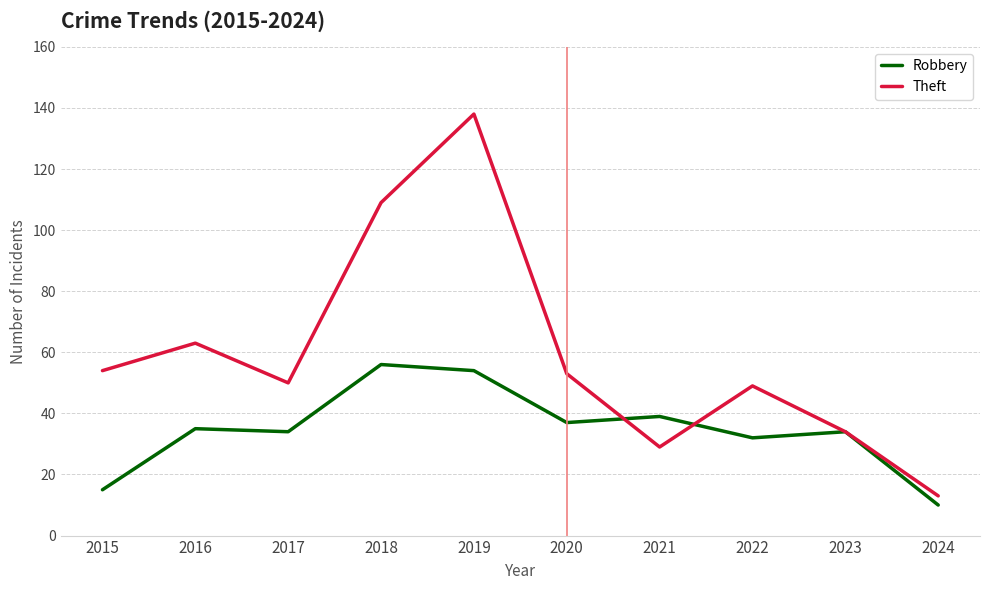

Rank the series by their average value, from lowest to highest.

Robbery, Theft